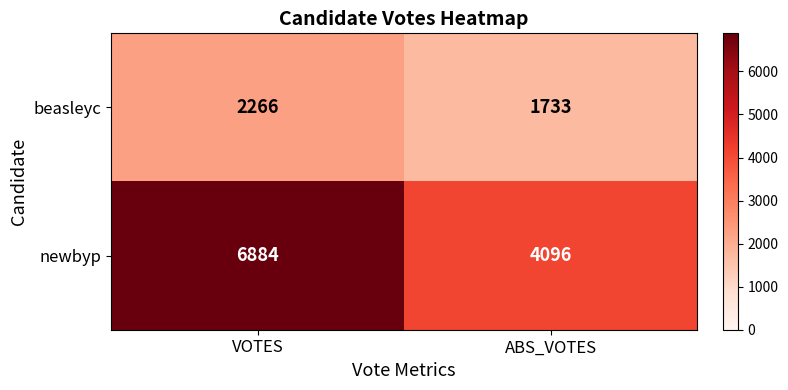

Reading right to left, transcribe all the data shown in this chart.

beasleyc: 1733	2266
newbyp: 4096	6884